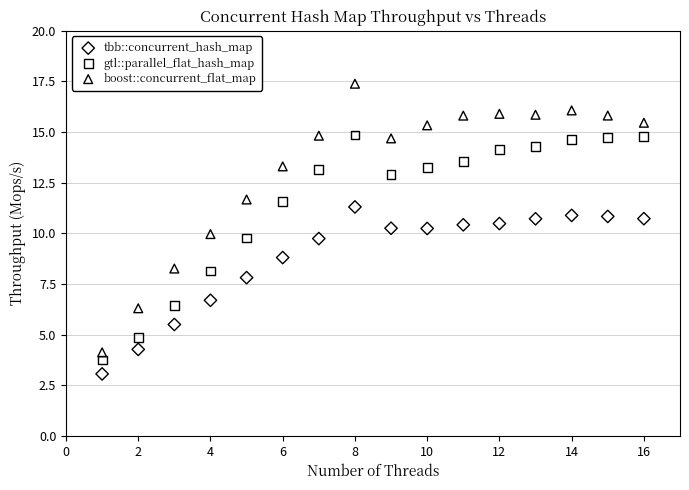

Across all data points, what is the range of X values (max minus min)?

15.0